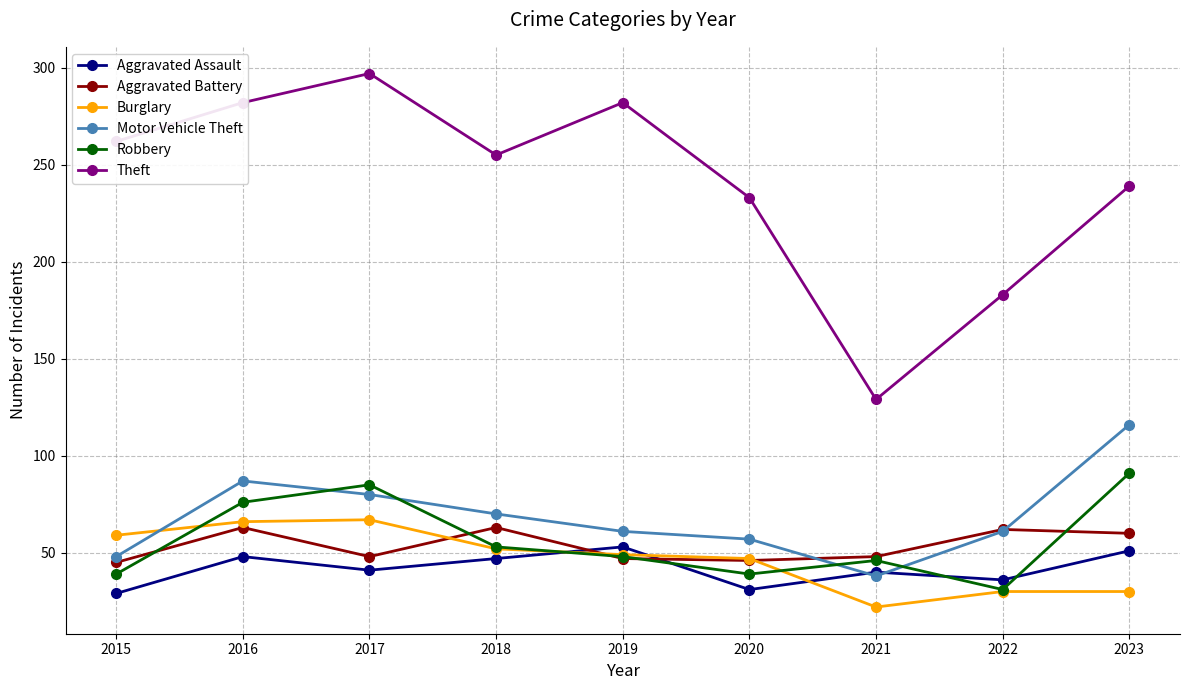

Which series has the widest spread of values?

Theft